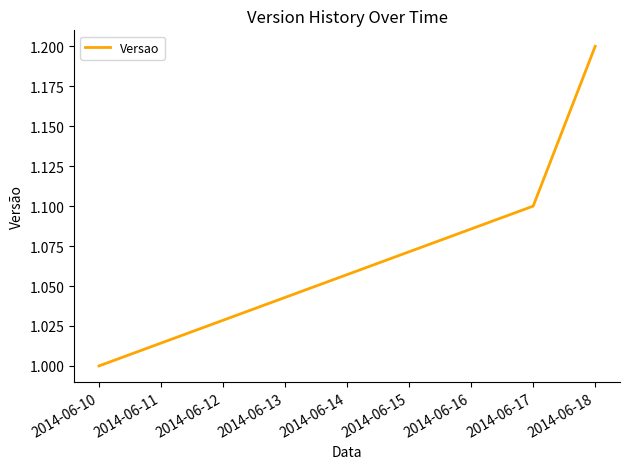

List the labels in order of value, smallest first.

2014-06-10, 2014-06-17, 2014-06-18